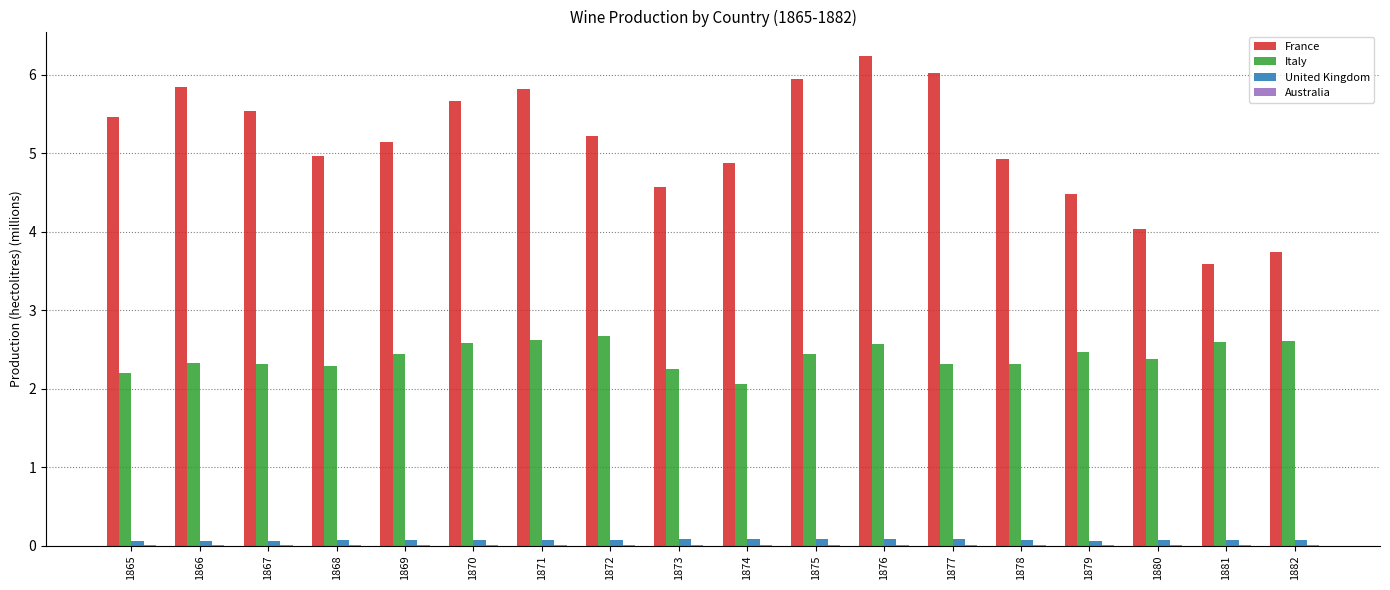

What is the total value across all series at 1879?

7.0